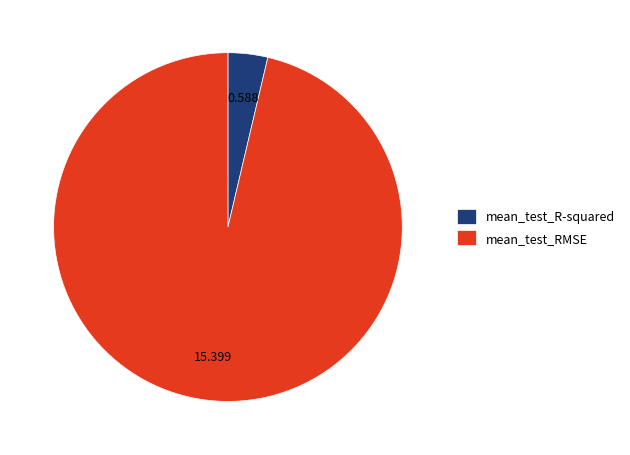

Which category accounts for the majority?

mean_test_RMSE